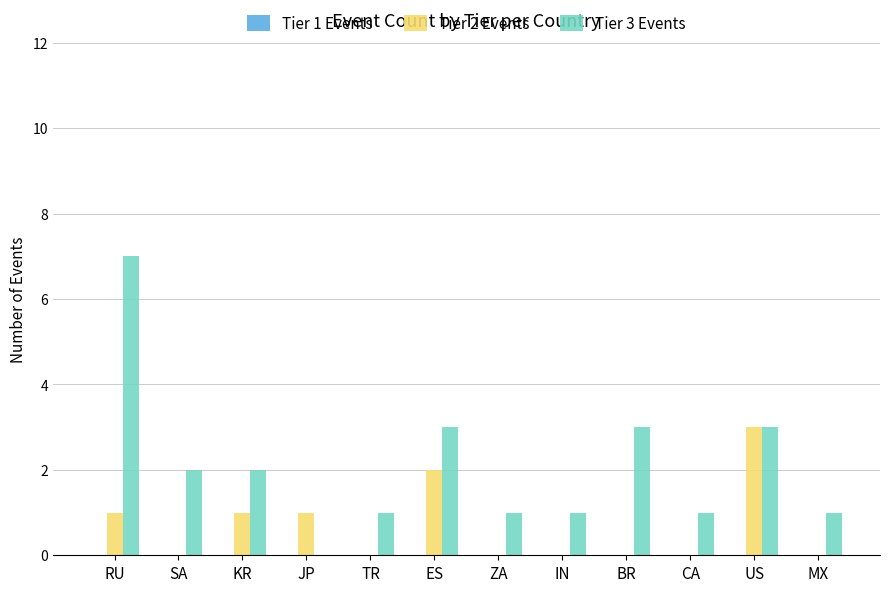

Which series changed the most between SA and TR?

Tier 3 Events